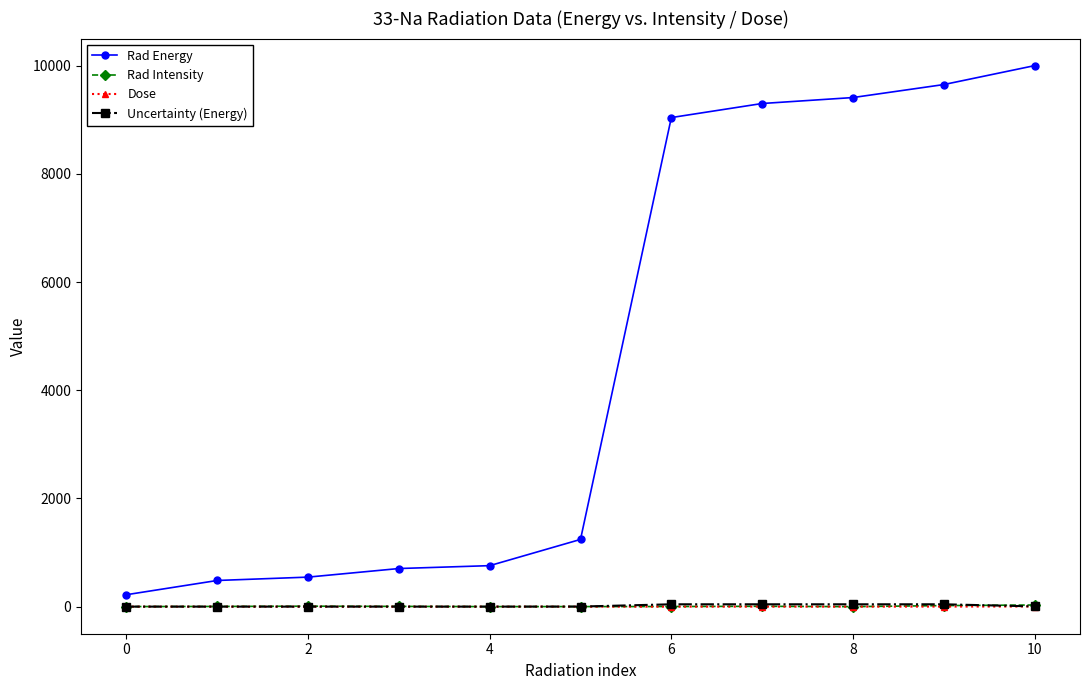

What is the value of the Rad Energy point at the 6th from the left?

1242.8